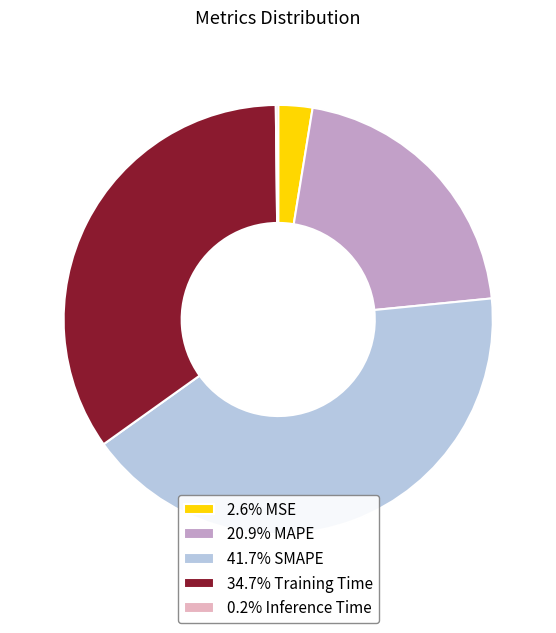

Is there any slice that represents more than half of the pie?

No